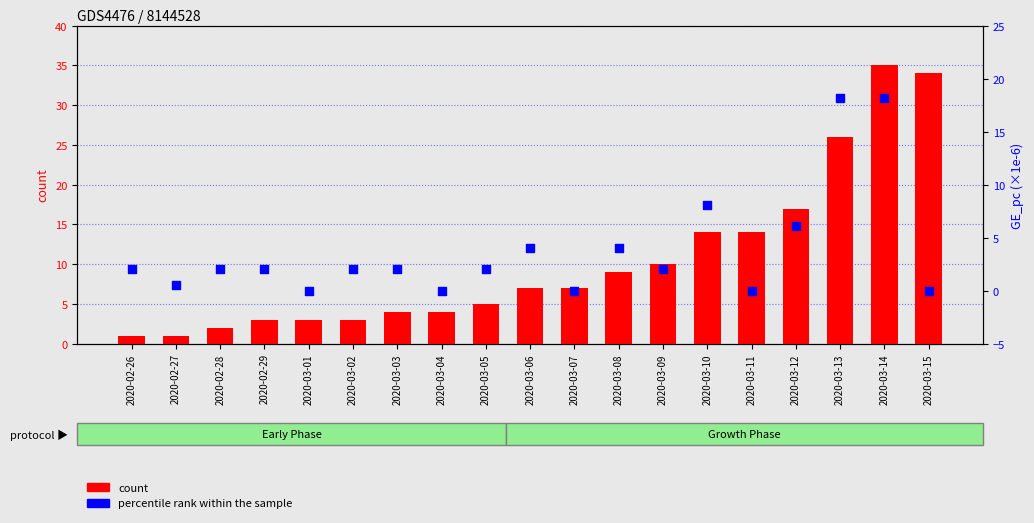

What are all the series names shown in the legend?

count, percentile rank within the sample